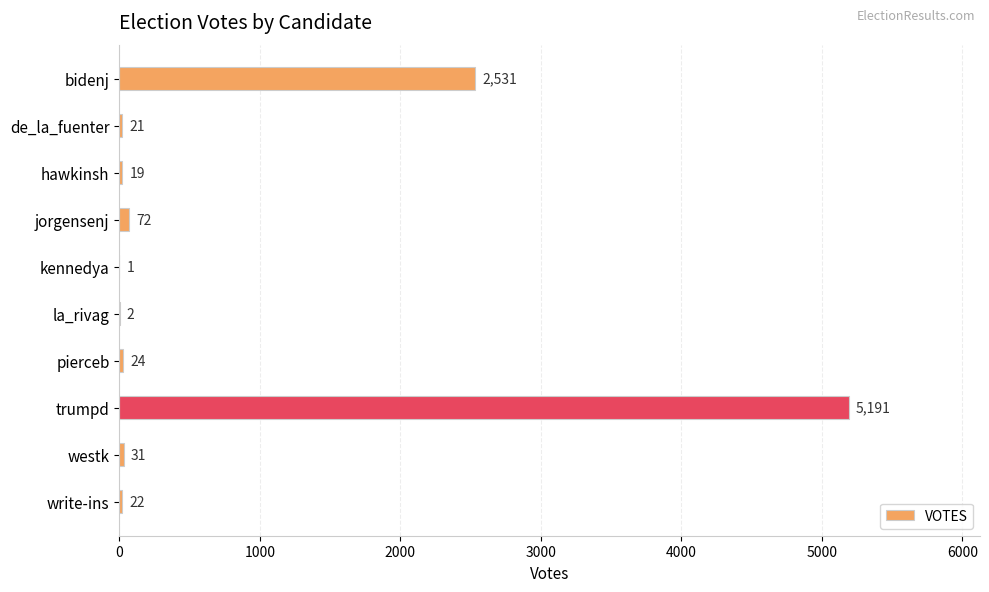

At which label is the value closest to 2596?

bidenj